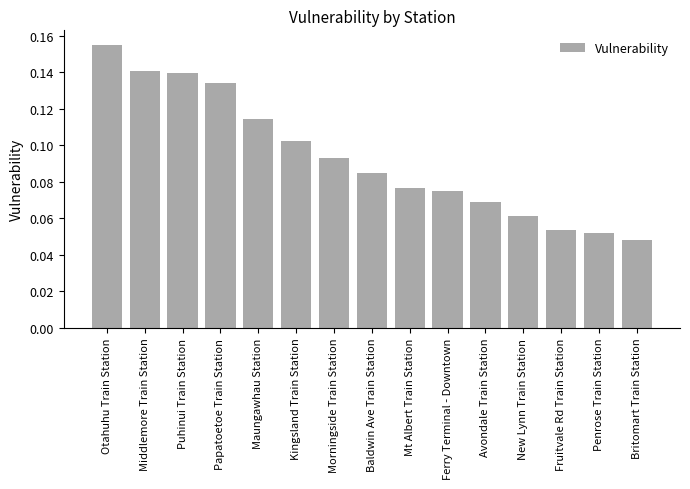

Which category has the lowest value across all series?

Britomart Train Station